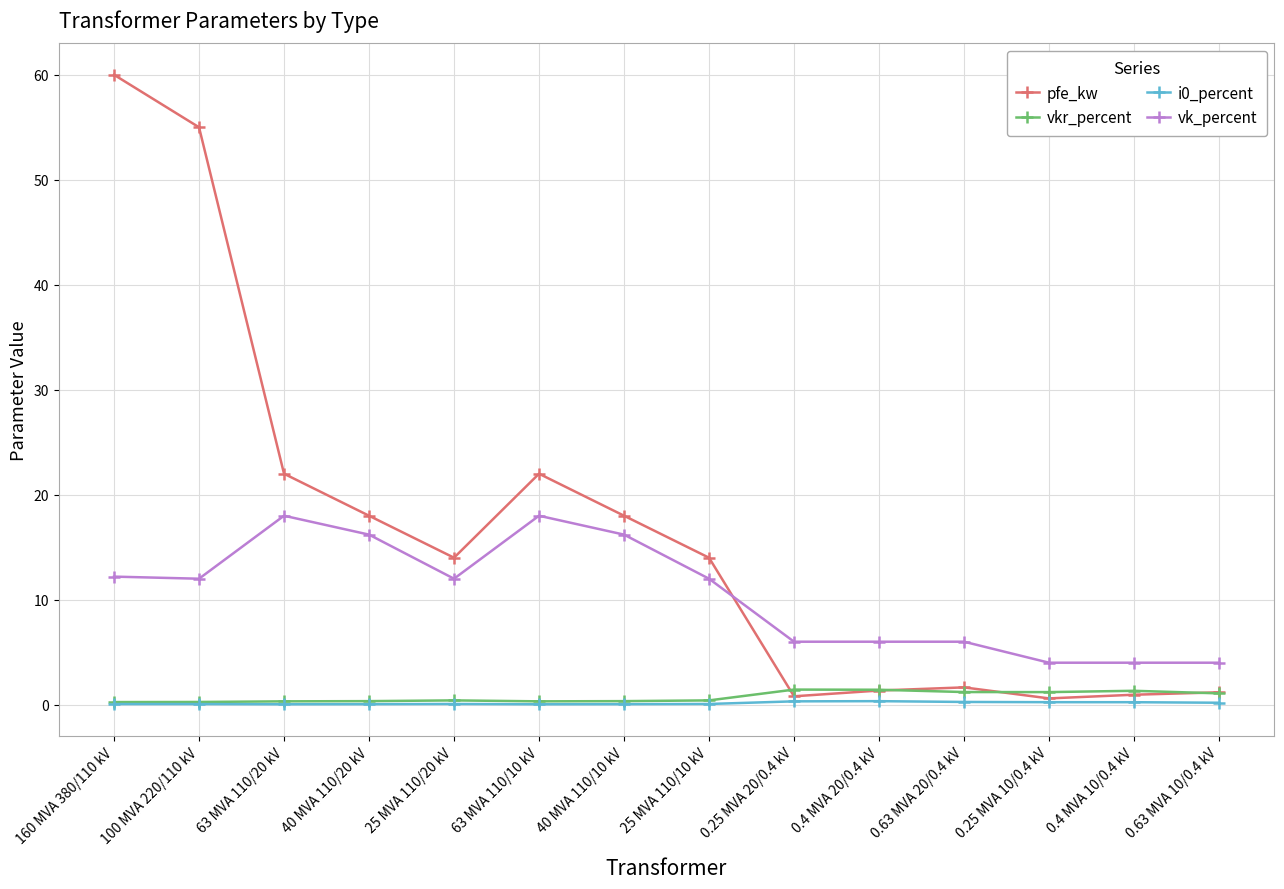

Where is the first local maximum for pfe_kw?

63 MVA 110/10 kV